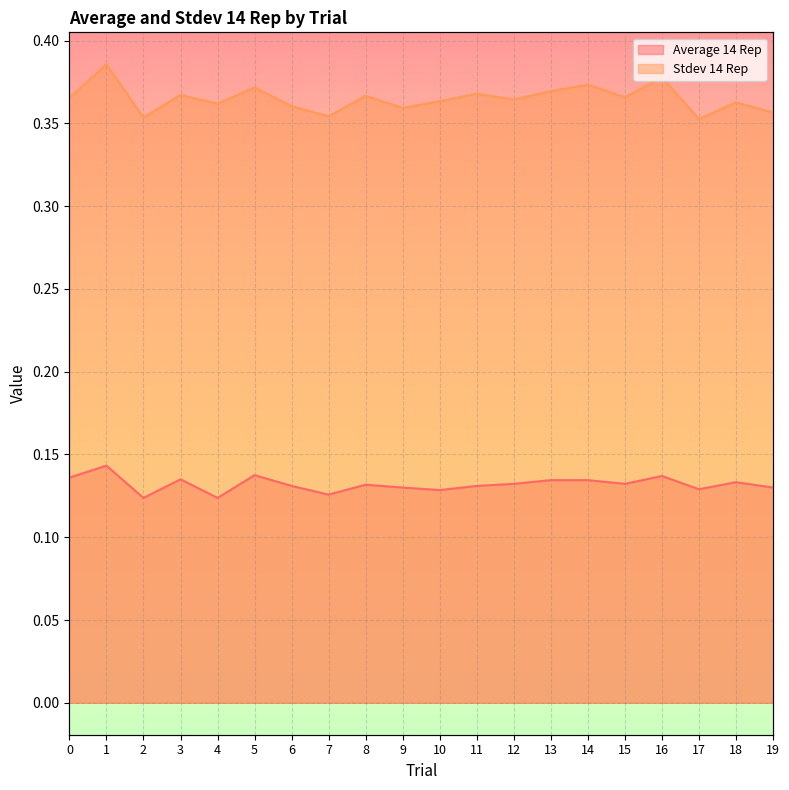

Rank the categories by Stdev 14 Rep value from lowest to highest.

17, 2, 7, 19, 9, 6, 4, 18, 10, 12, 0, 15, 8, 3, 11, 13, 5, 14, 16, 1